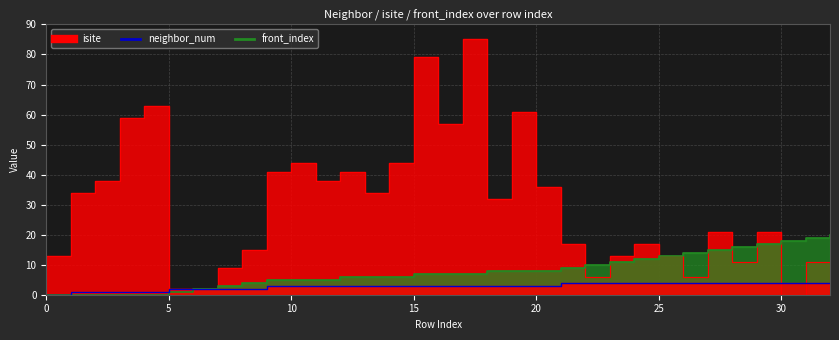

What is the difference between the highest and lowest values at 3?

59